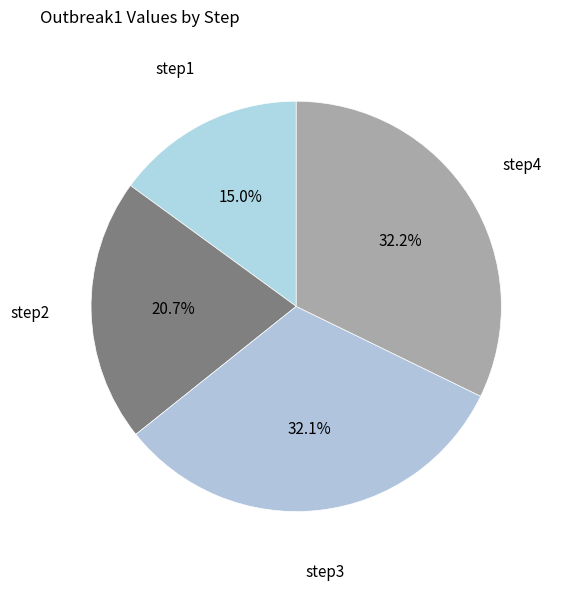

Is there any slice that represents more than half of the pie?

No